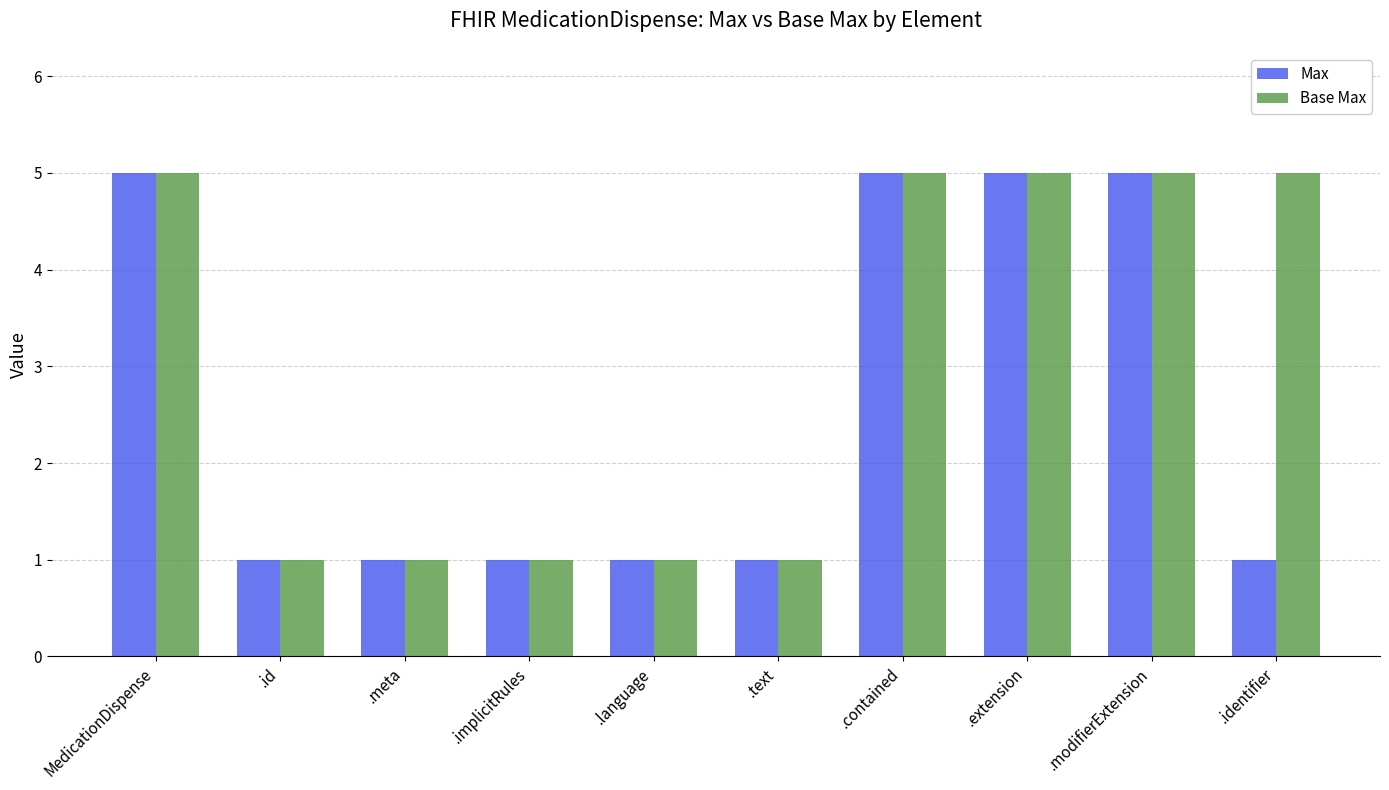

The Max series shows 7 at .contained. True or false?

False